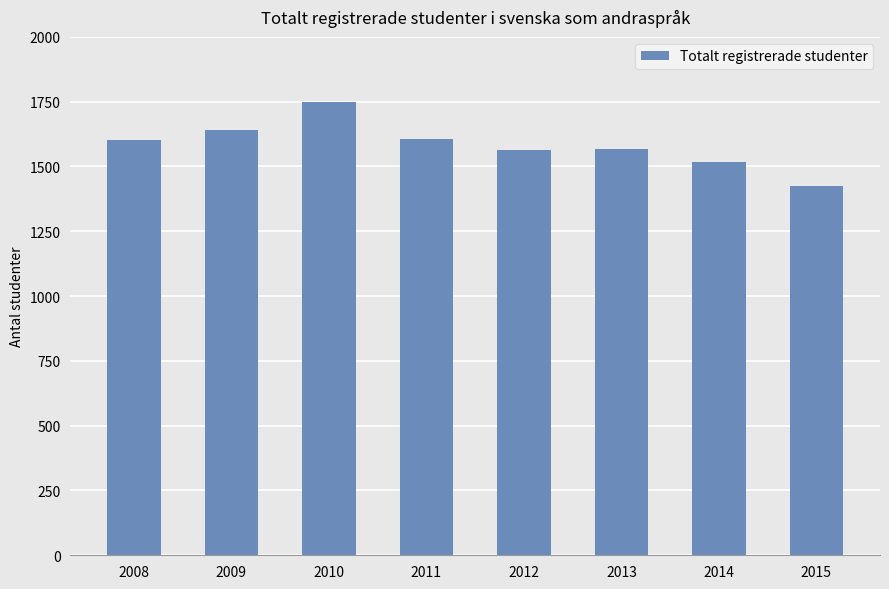

How many categories are shown in the chart?

8